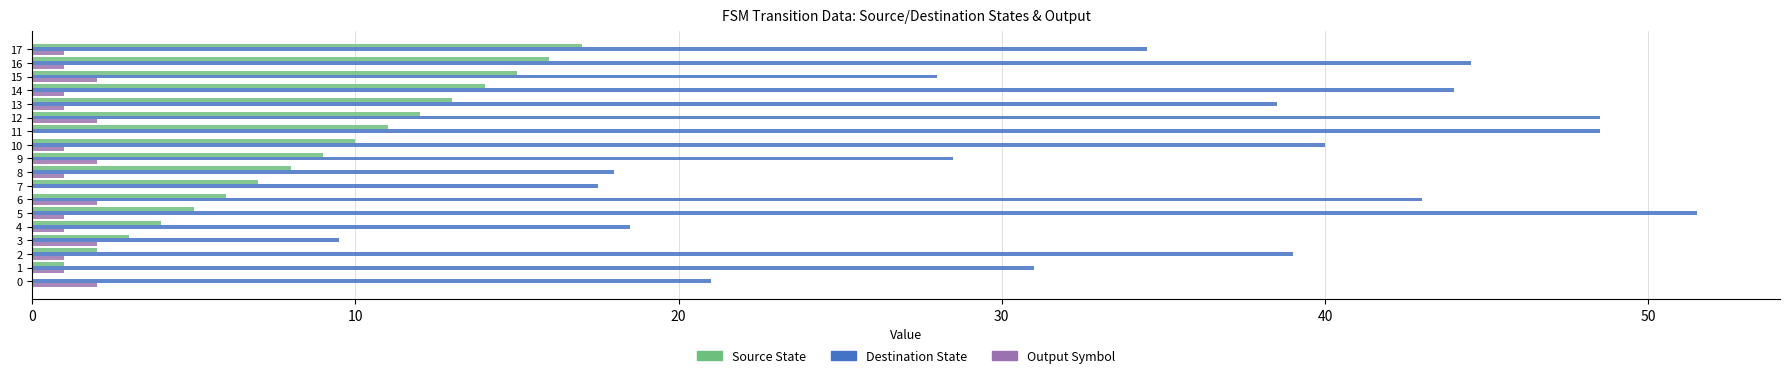

Which series has the largest total across all categories?

Destination State